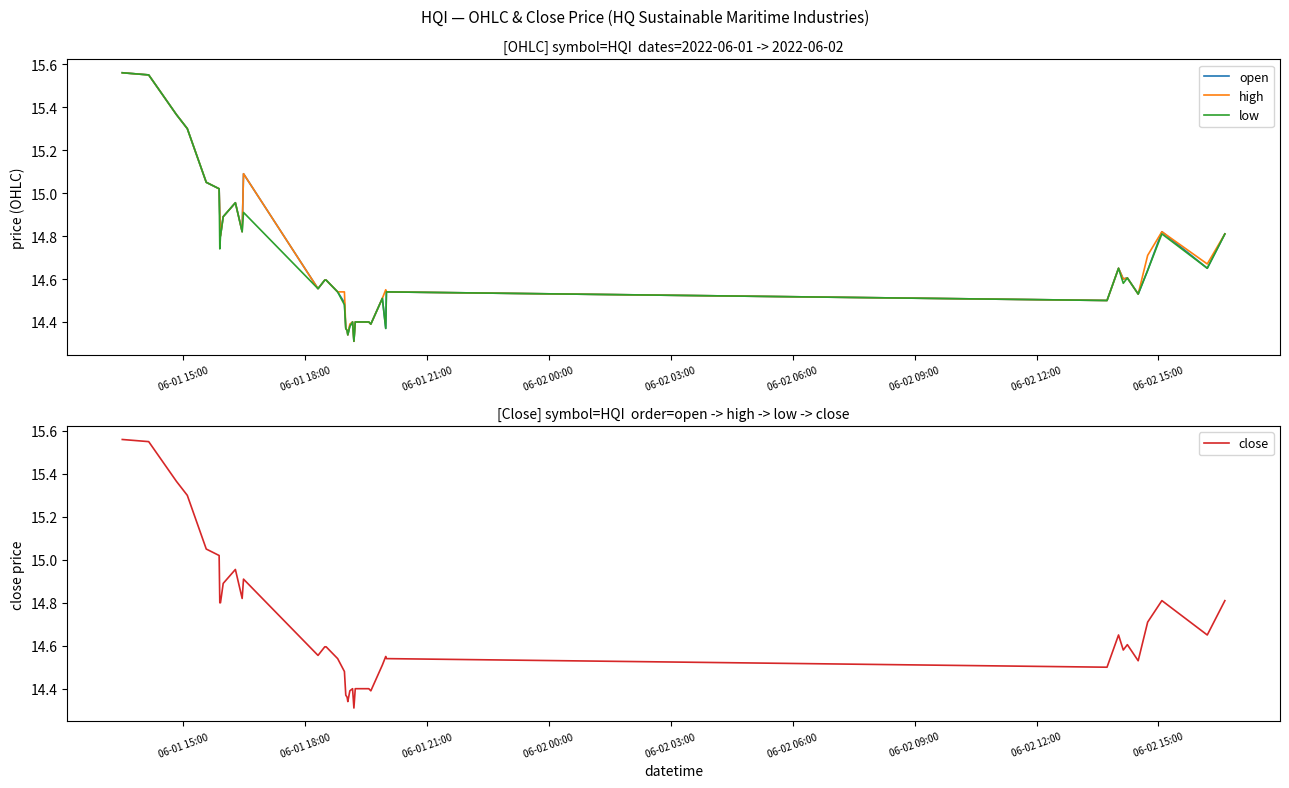

How many interior local valleys does the high series have?

10